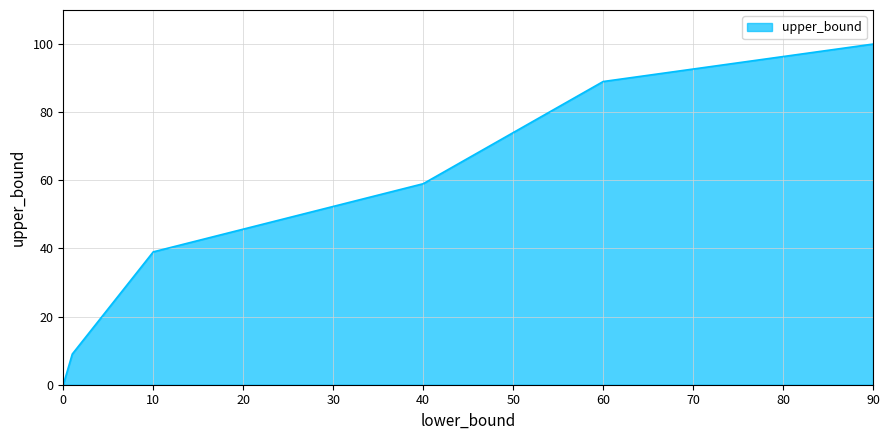

What is the maximum value shown in the chart?

100